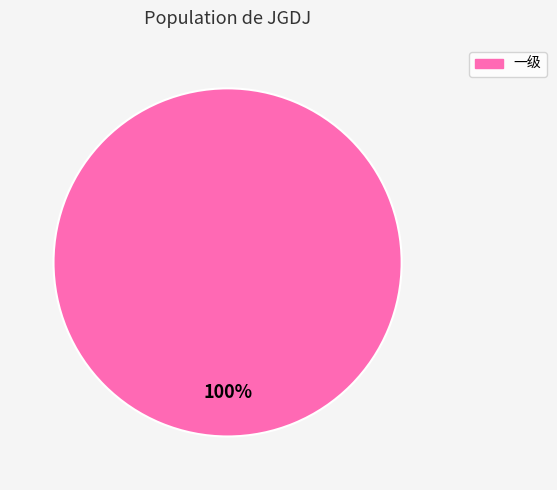

Does any single category account for the majority?

Yes